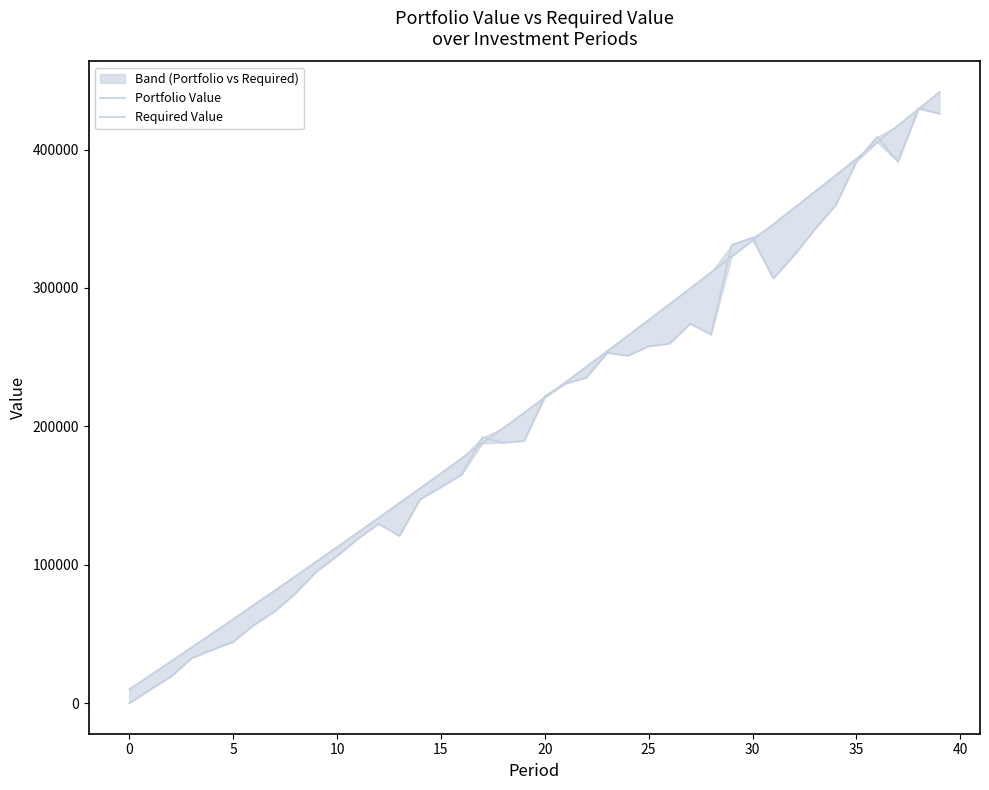

Between which two adjacent categories do Required Value and Portfolio Value first intersect?

16 and 17